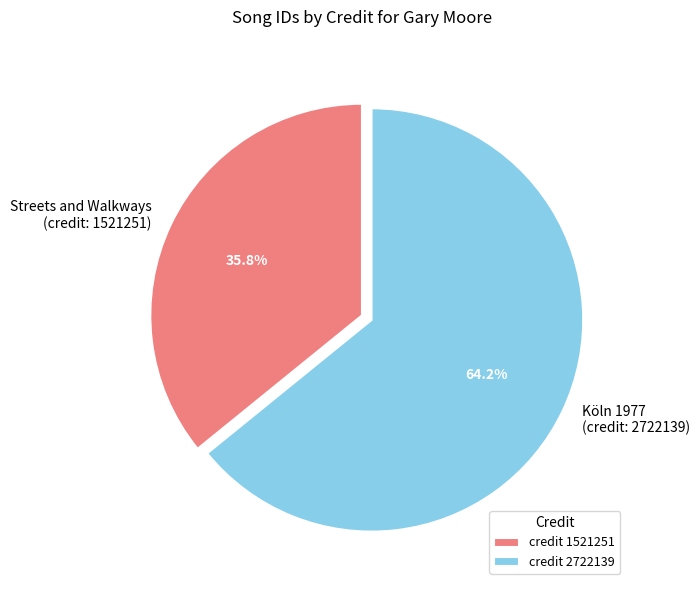

What percentage do Köln 1977 (credit: 2722139) and Streets and Walkways (credit: 1521251) together represent?

100.0%